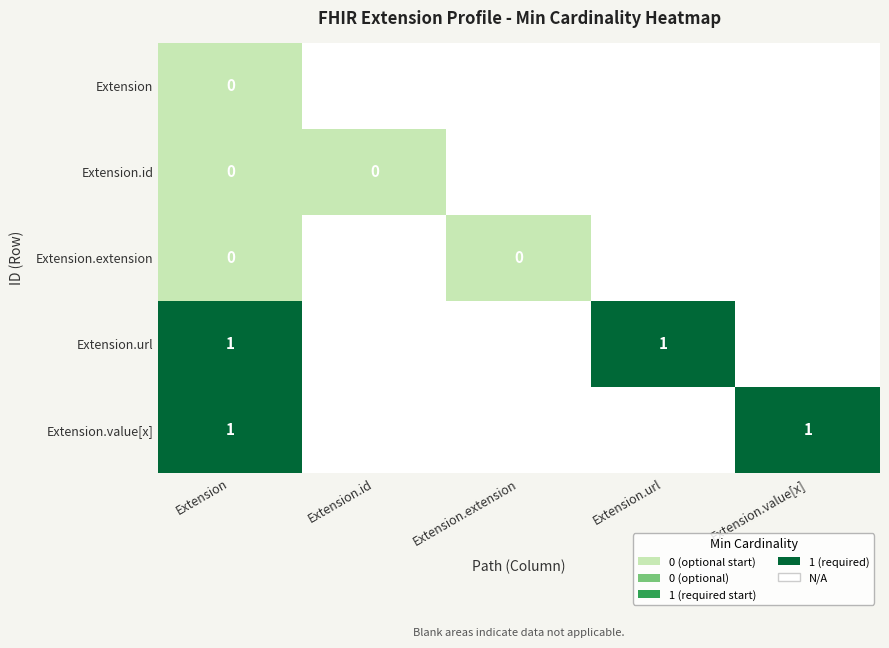

Between Extension.value[x] and Extension.url, which is larger?

Extension.url